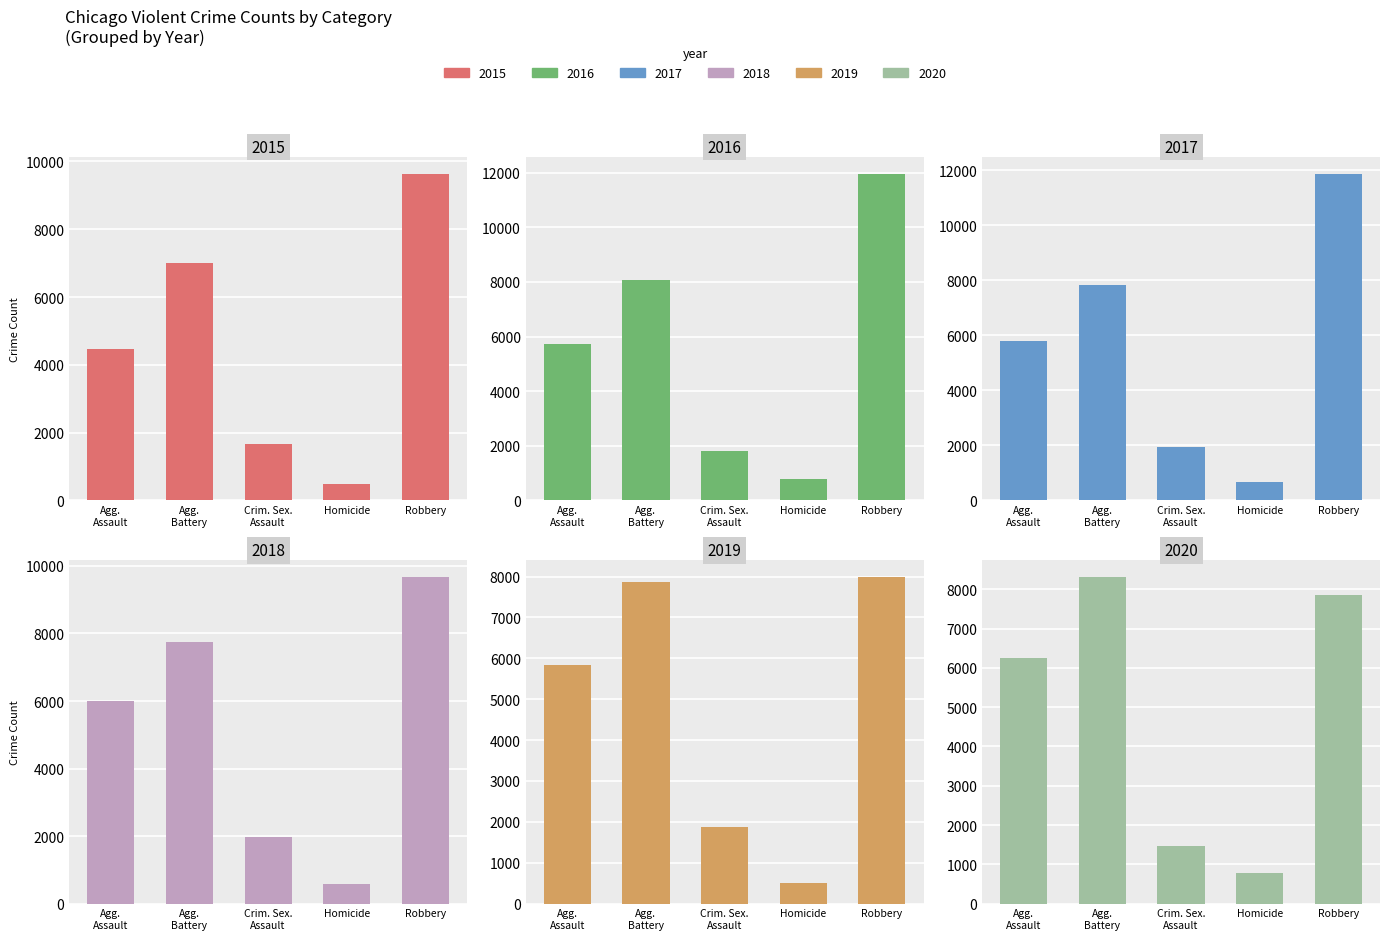

At which category is the sum across all series the highest?

Robbery